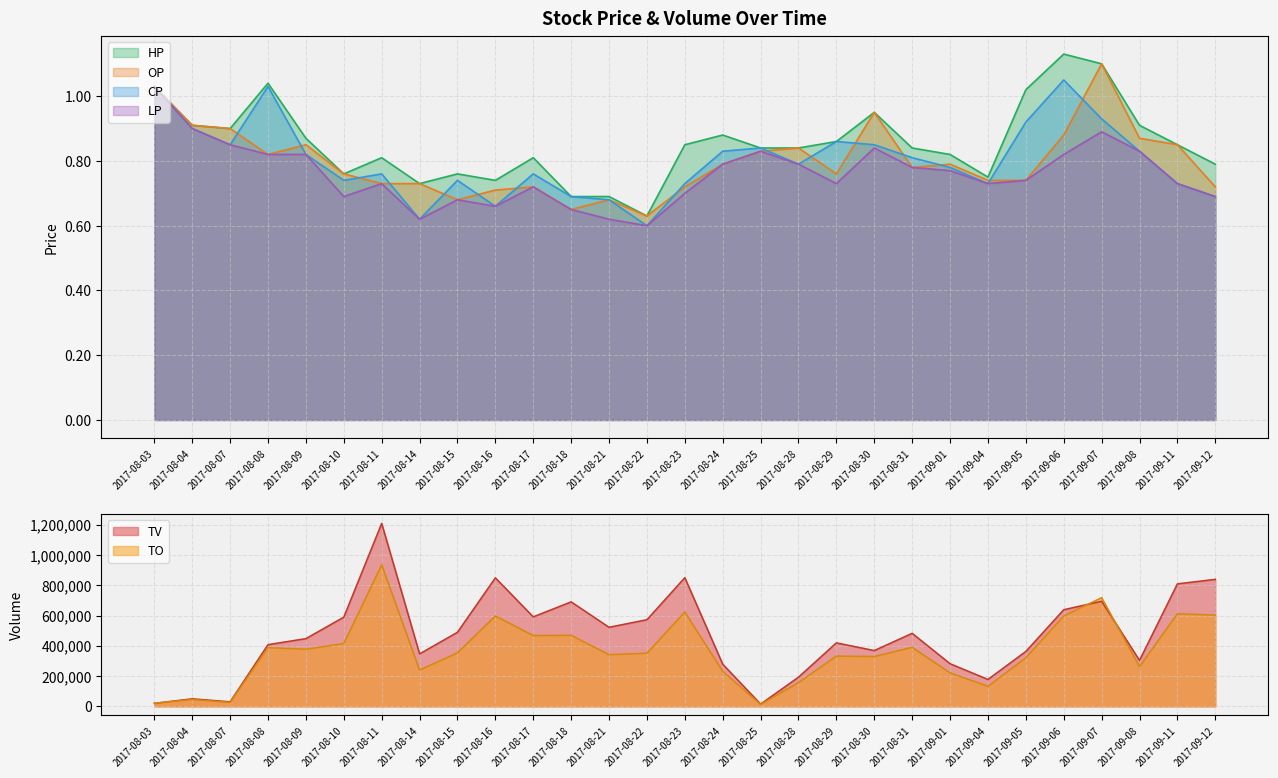

Reading left to right, list all the values displayed in this chart.

TV: 20000.0	50000.0	30000.0	408000.0	448000.0	590000.0	1210000.0	347000.0	490000.0	850000.0	592000.0	691000.0	523000.0	573000.0	851000.0	279000.0	15000.0	193000.0	420000.0	369000.0	483000.0	282000.0	178000.0	363000.0	639000.0	695000.0	304000.0	810000.0	840000.0
TO: 20600.0	45400.0	26000.0	388300.0	377840.0	415100.0	936100.0	240210.0	353840.0	597700.0	468120.0	469690.0	341840.0	351270.0	623650.0	231880.0	12550.0	156970.0	332300.0	329650.0	390320.0	221610.0	132670.0	321600.0	598030.0	718740.0	262550.0	612200.0	603500.0
HP: 1.0	0.9	0.9	1.0	0.9	0.8	0.8	0.7	0.8	0.7	0.8	0.7	0.7	0.6	0.8	0.9	0.8	0.8	0.9	0.9	0.8	0.8	0.8	1.0	1.1	1.1	0.9	0.8	0.8
OP: 1.0	0.9	0.9	0.8	0.8	0.8	0.7	0.7	0.7	0.7	0.7	0.7	0.7	0.6	0.7	0.8	0.8	0.8	0.8	0.9	0.8	0.8	0.7	0.7	0.9	1.1	0.9	0.8	0.7
CP: 1.0	0.9	0.8	1.0	0.8	0.7	0.8	0.6	0.7	0.7	0.8	0.7	0.7	0.6	0.7	0.8	0.8	0.8	0.9	0.8	0.8	0.8	0.7	0.9	1.1	0.9	0.8	0.7	0.7
LP: 1.0	0.9	0.8	0.8	0.8	0.7	0.7	0.6	0.7	0.7	0.7	0.7	0.6	0.6	0.7	0.8	0.8	0.8	0.7	0.8	0.8	0.8	0.7	0.7	0.8	0.9	0.8	0.7	0.7